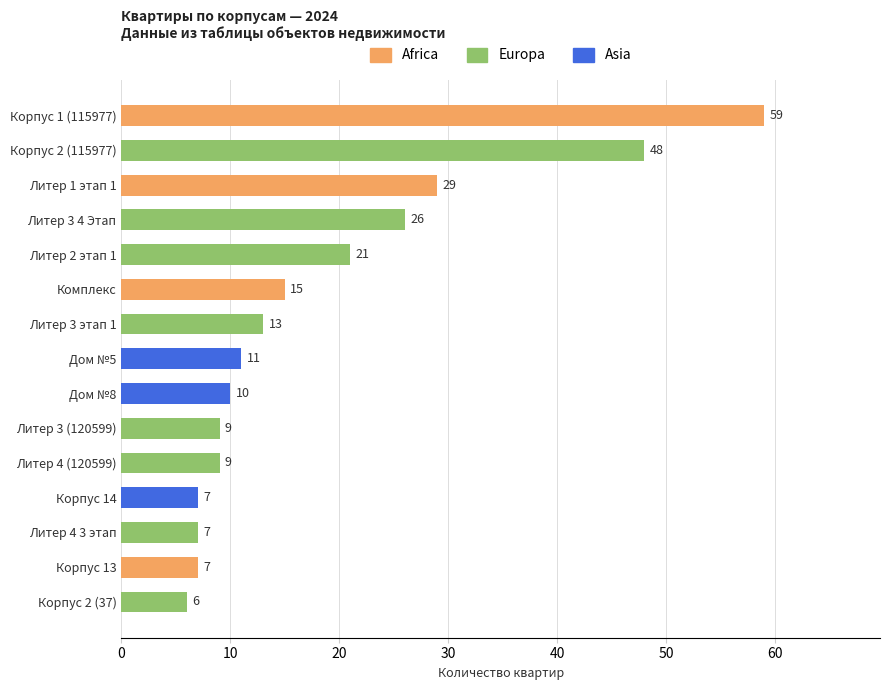

What is the ratio of the value at Корпус 1 (115977) to the value at Литер 4 3 этап?

8.4